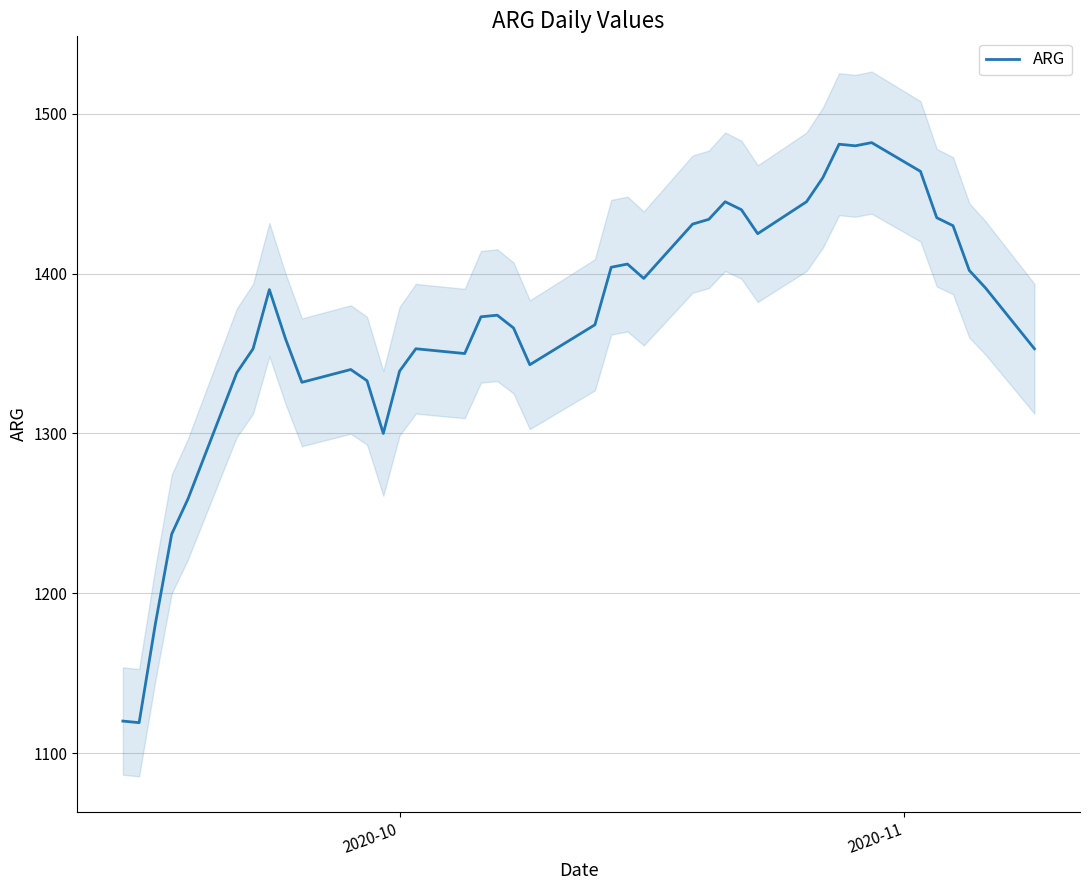

What is the maximum value for ARG?

1482